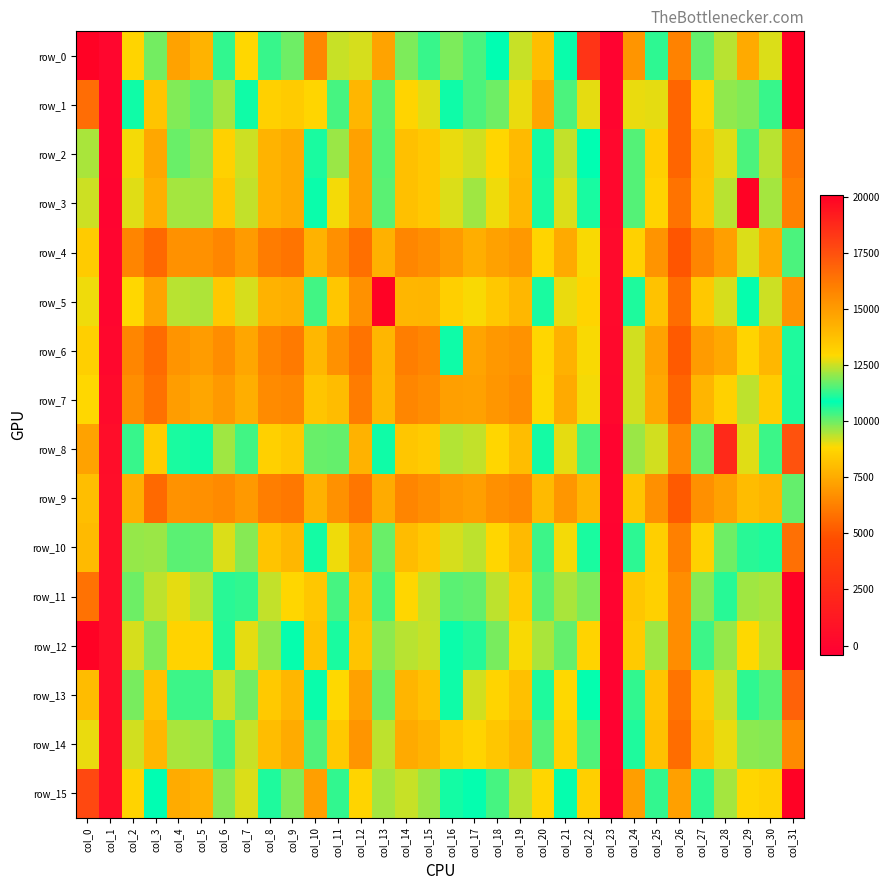

At which category is the sum across all series the highest?

col_31